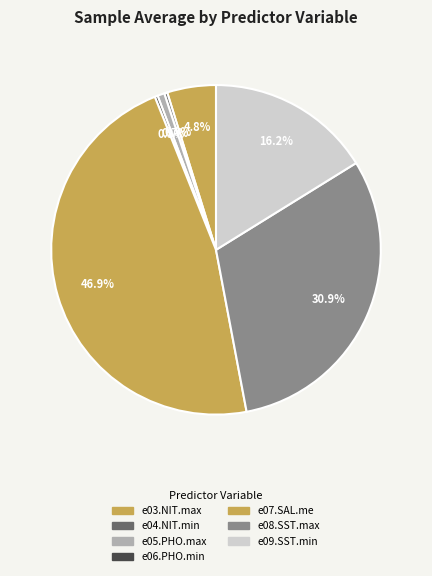

True or false: e09.SST.min accounts for 16% of the total.

True